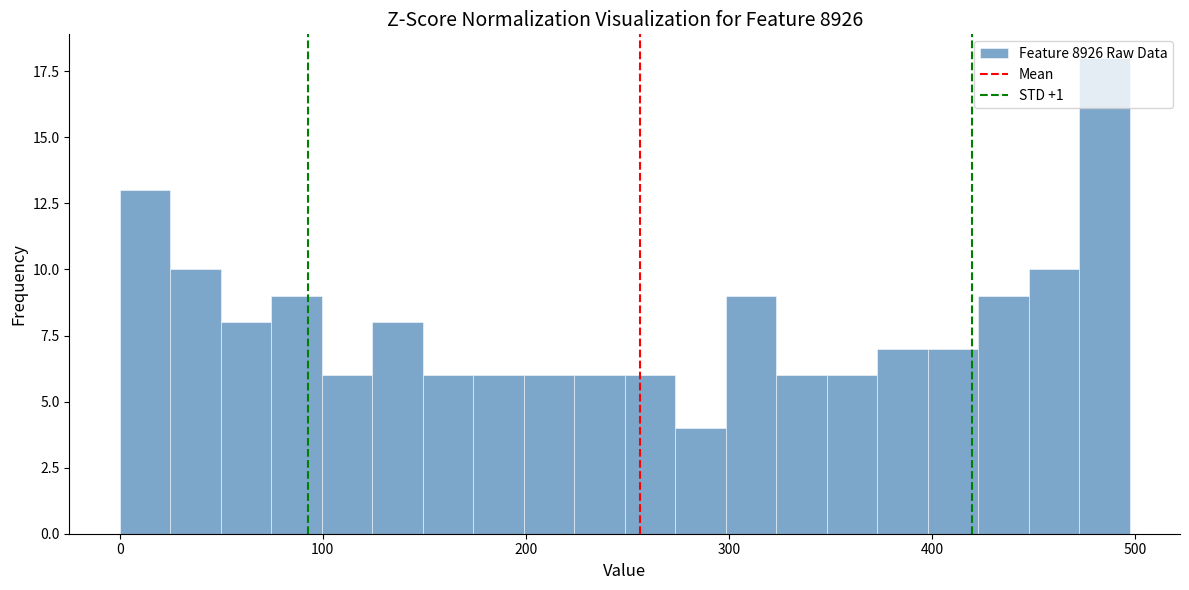

Around what value on the x-axis is the tallest bar? Give the approximate position of its centre, as read against the axis.

480